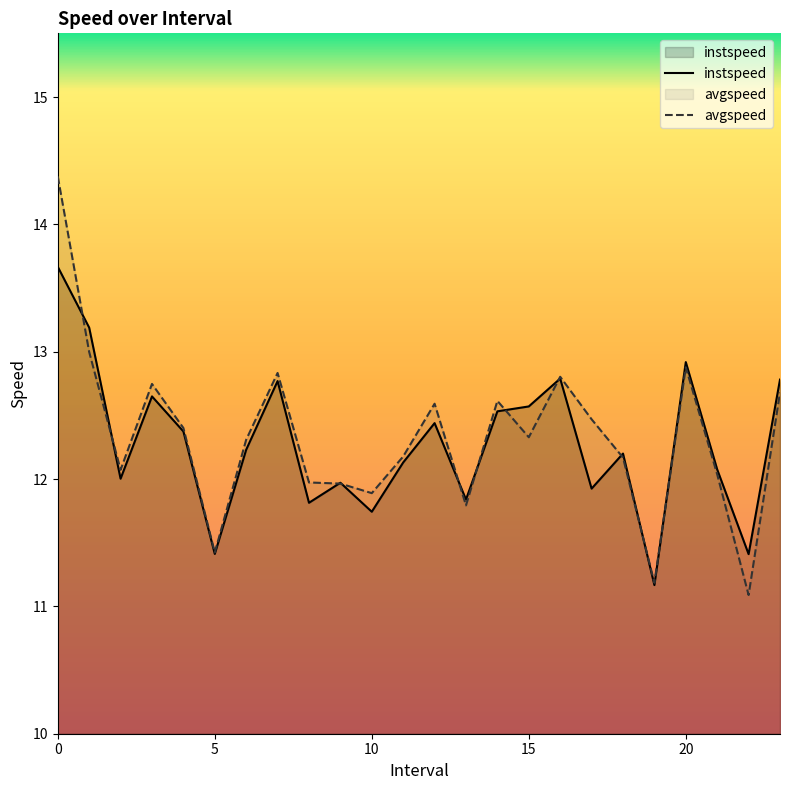

Which has a higher value, 7 or 6?

7